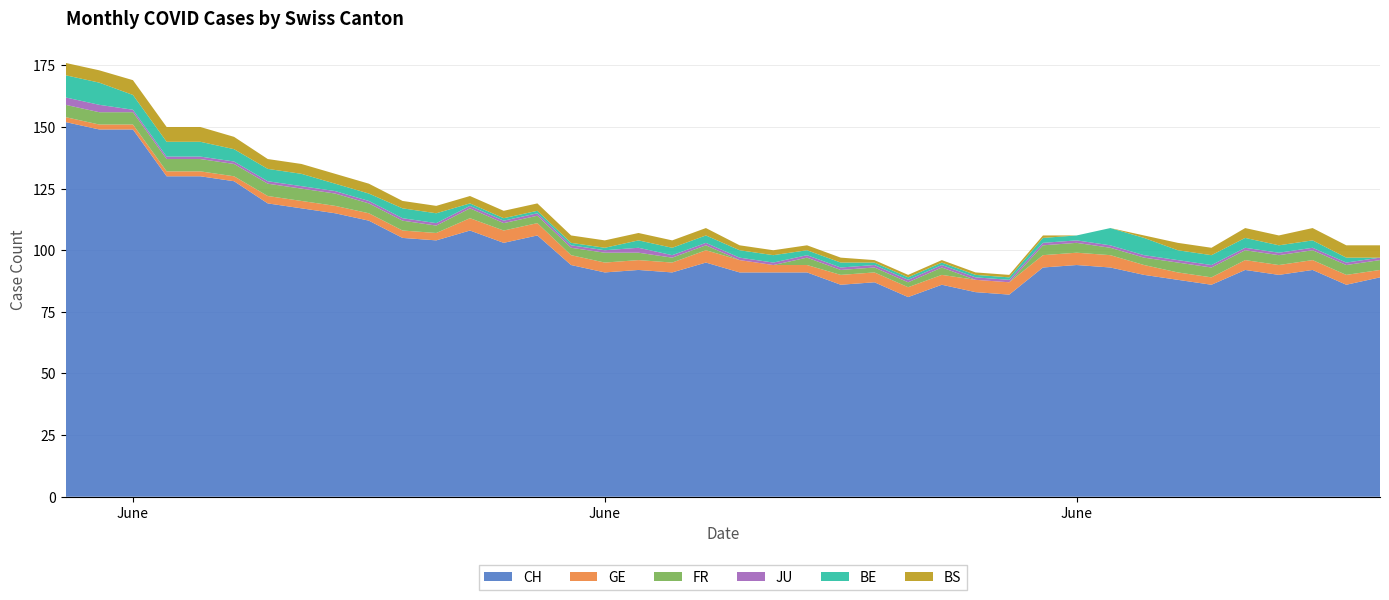

Reading left to right, transcribe all the data shown in this chart.

CH: 152	149	149	130	130	128	119	117	115	112	105	104	108	103	106	94	91	92	91	95	91	91	91	86	87	81	86	83	82	93	94	93	90	88	86	92	90	92	86	89
GE: 2	2	2	2	2	2	3	3	3	3	3	3	5	5	5	4	4	4	4	5	5	3	3	4	4	4	4	5	5	5	5	5	4	3	3	4	4	4	4	3
FR: 5	5	5	5	5	5	5	5	5	4	4	3	4	3	3	3	4	3	2	2	0	0	3	2	2	2	3	0	0	4	4	3	3	4	4	4	4	4	4	4
JU: 3	3	1	1	1	1	1	1	1	1	1	1	1	1	1	1	1	2	1	1	1	1	1	1	1	1	1	1	1	1	1	1	1	1	1	1	1	1	1	1
BE: 9	9	6	6	6	5	5	5	3	3	4	4	1	1	1	1	1	3	3	3	3	3	2	2	1	1	1	1	1	2	2	7	7	4	4	4	3	3	2	0
BS: 5	5	6	6	6	5	4	4	4	4	3	3	3	3	3	3	3	3	3	3	2	2	2	2	1	1	1	1	1	1	0	0	1	3	3	4	4	5	5	5